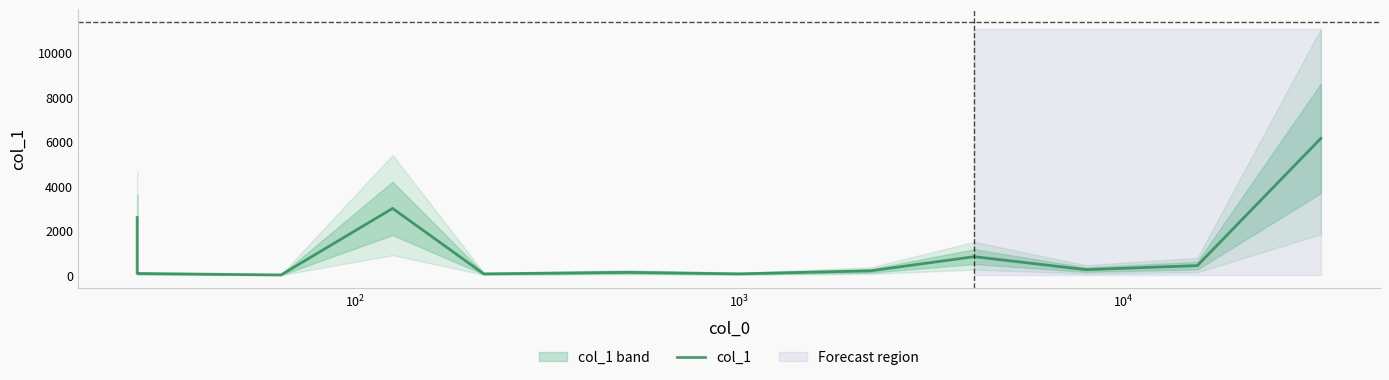

What is the greatest value displayed?

6144